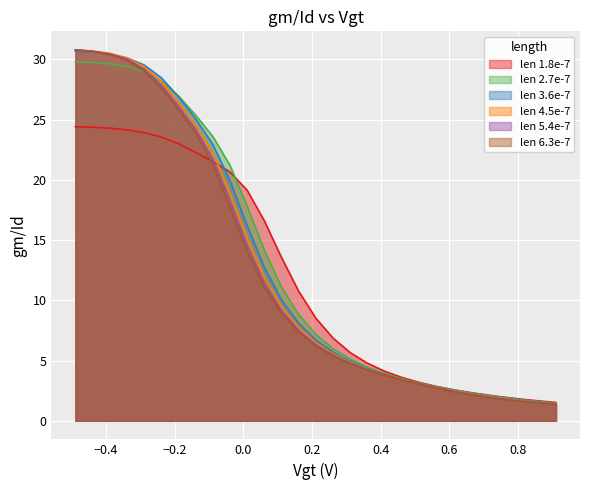

What is the value of the len 1.8e-7 point at the 28th from the left?

1.7